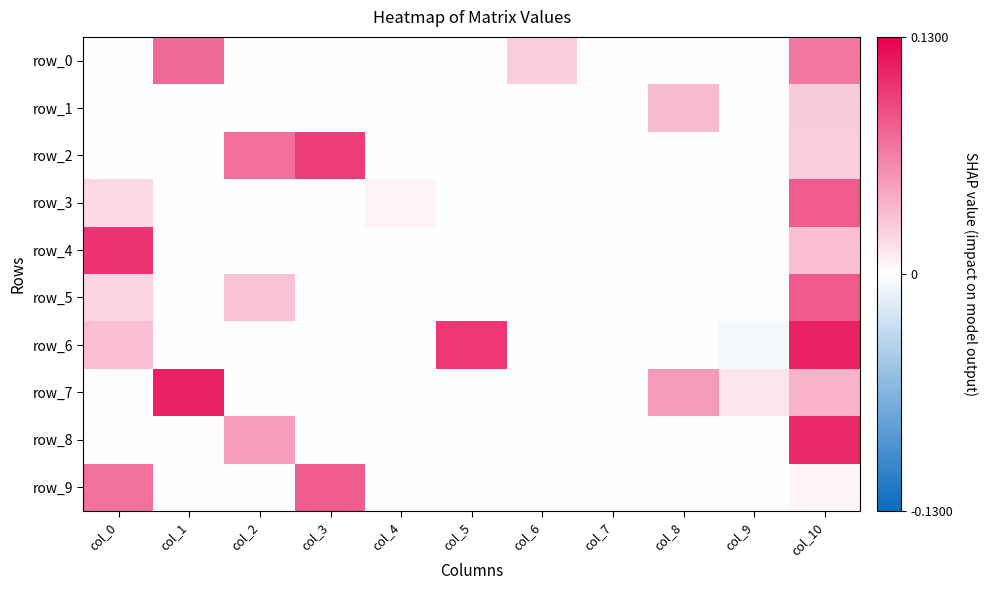

Which category has the lowest value across all series?

col_9